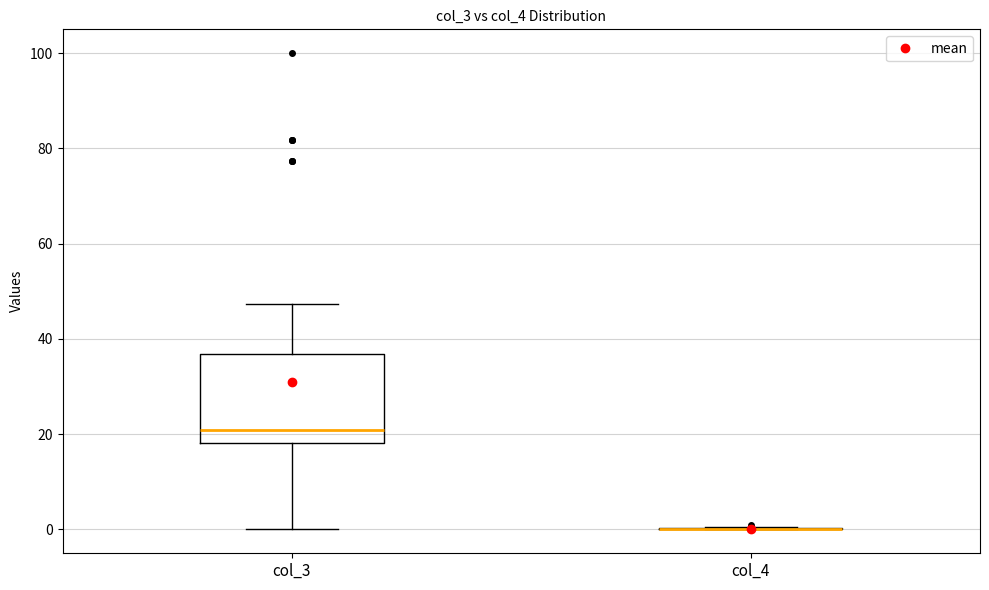

Reading left to right, read every box against the y-axis: the position of its median line, the range the box covers, and the ends of its whiskers. The values are not printed on the chart, so give them approximately, as read against the axis.

col_3: median 20, box 18 to 36, whiskers 0 to 48
col_4: box collapsed to a line at 0, whiskers 0 to 0